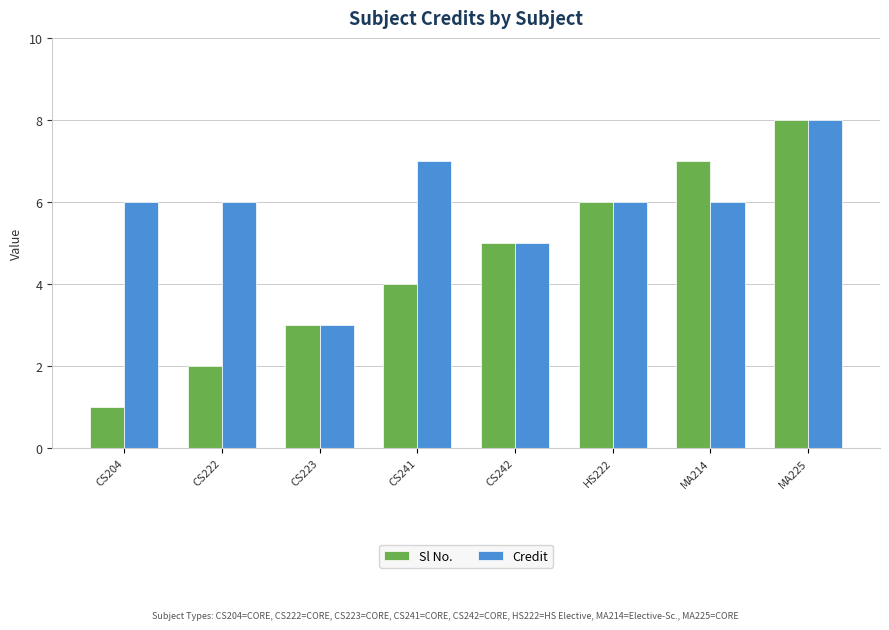

What is the smallest value displayed?

1